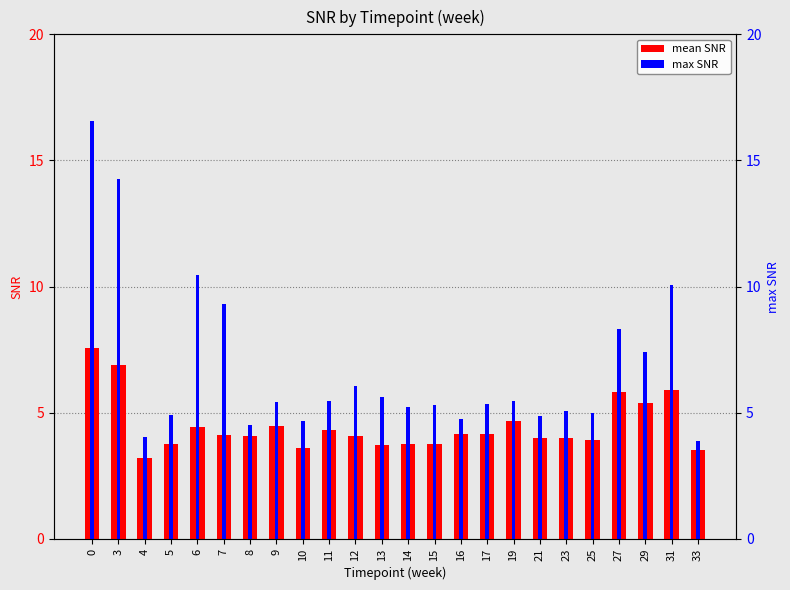

Which series has the largest total across all categories?

max SNR